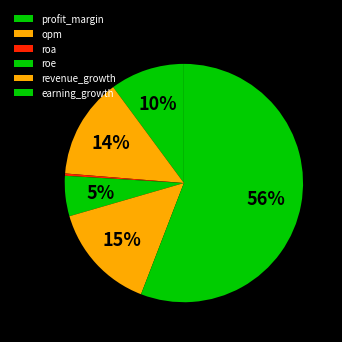

True or false: roe accounts for 1% of the total.

False